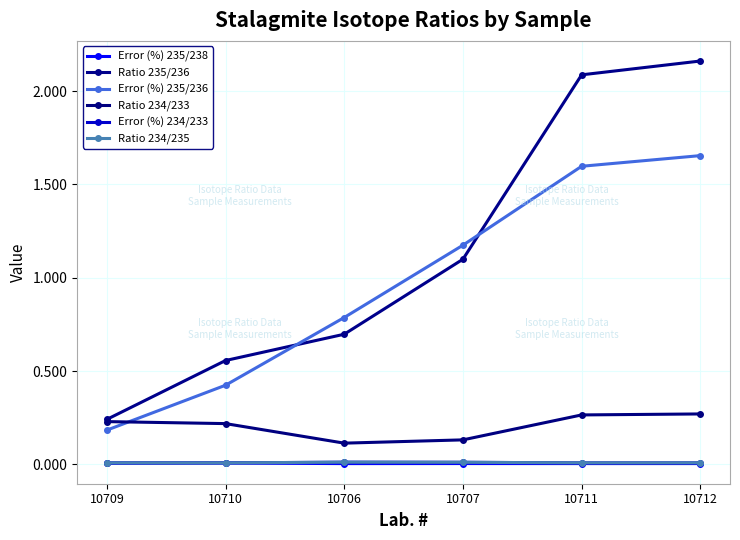

Reading left to right, what are all the values shown in this chart?

Error (%) 235/238: 0.0	0.0	0.0	0.0	0.0	0.0
Ratio 235/236: 0.2	0.6	0.7	1.1	2.1	2.2
Error (%) 235/236: 0.2	0.4	0.8	1.2	1.6	1.7
Ratio 234/233: 0.2	0.2	0.1	0.1	0.3	0.3
Error (%) 234/233: 0.0	0.0	0.0	0.0	0.0	0.0
Ratio 234/235: 0.0	0.0	0.0	0.0	0.0	0.0